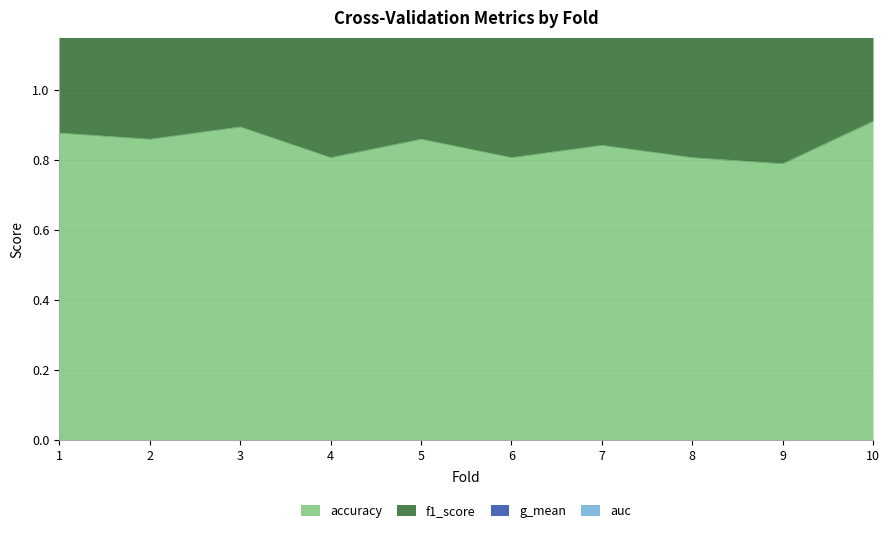

Rank the categories by accuracy value from highest to lowest.

10, 3, 1, 2, 5, 7, 4, 6, 8, 9